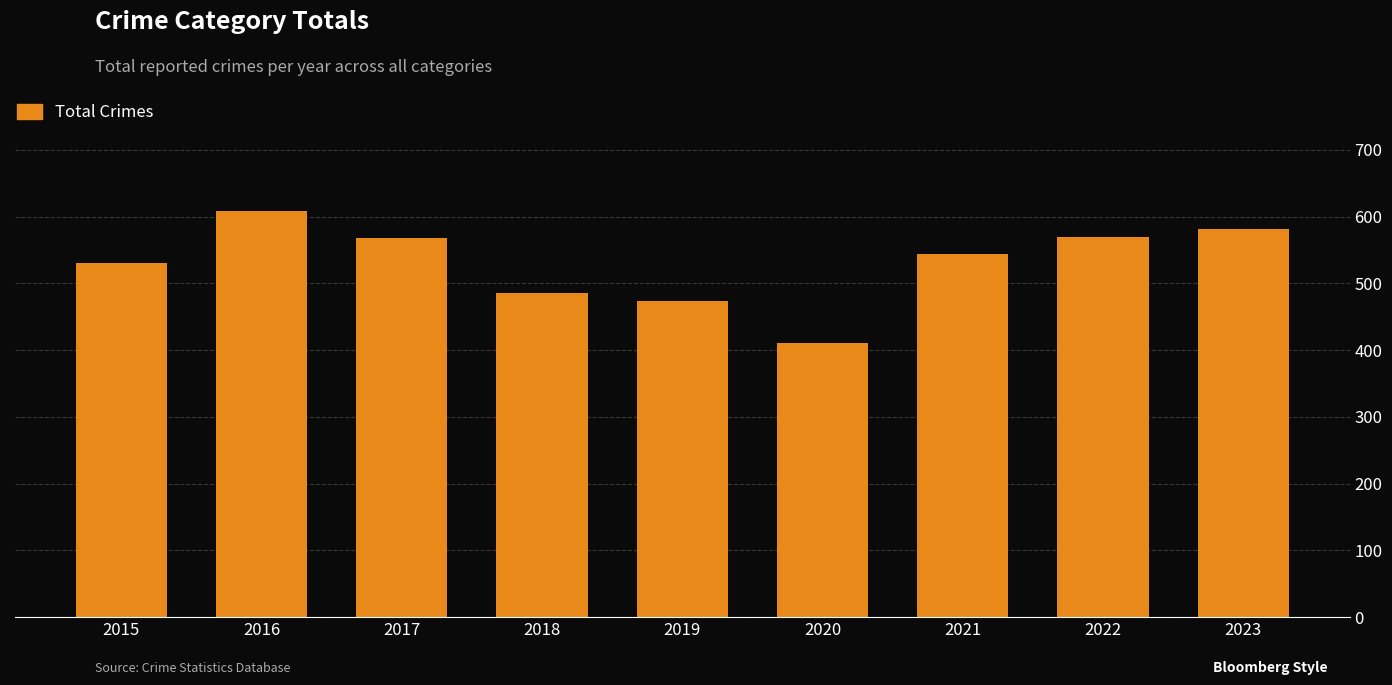

What is the value of the 6th bar from the left?

410